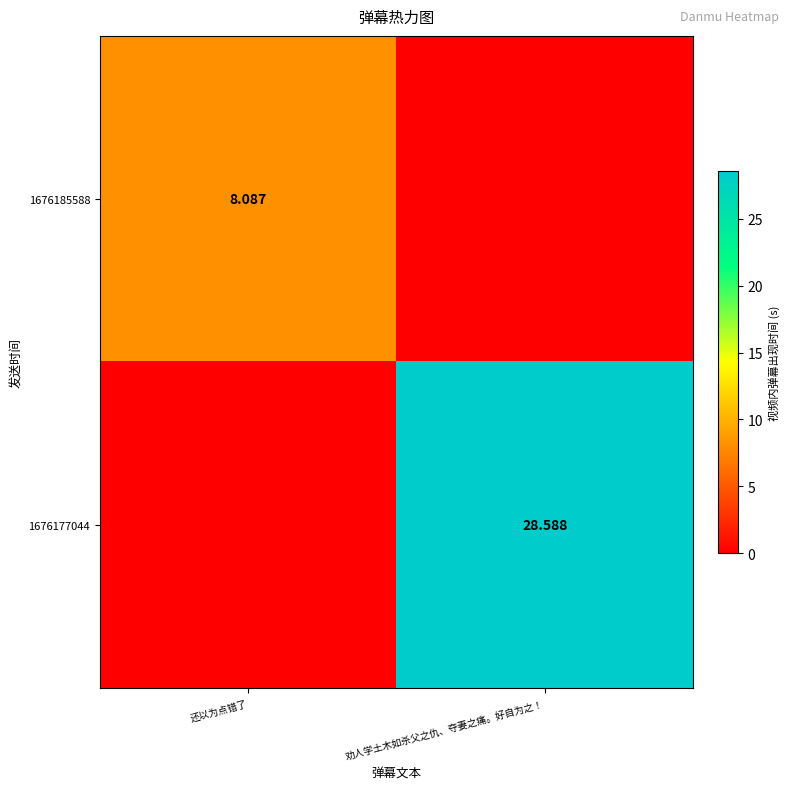

The value of 1676185588 at 还以为点错了 is 8.1. True or false?

True